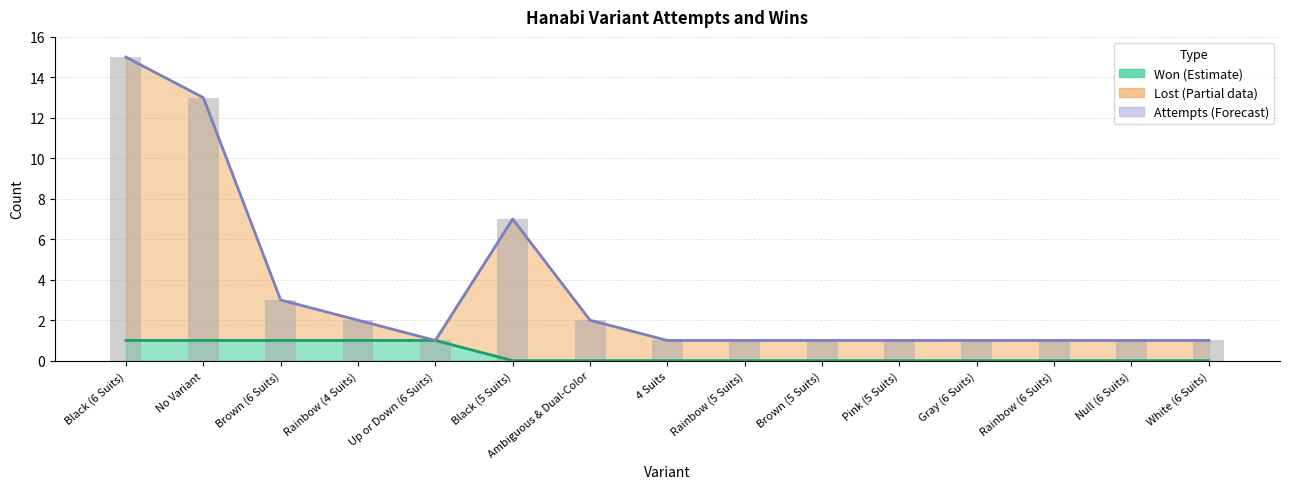

How many categories are shown in the chart?

15